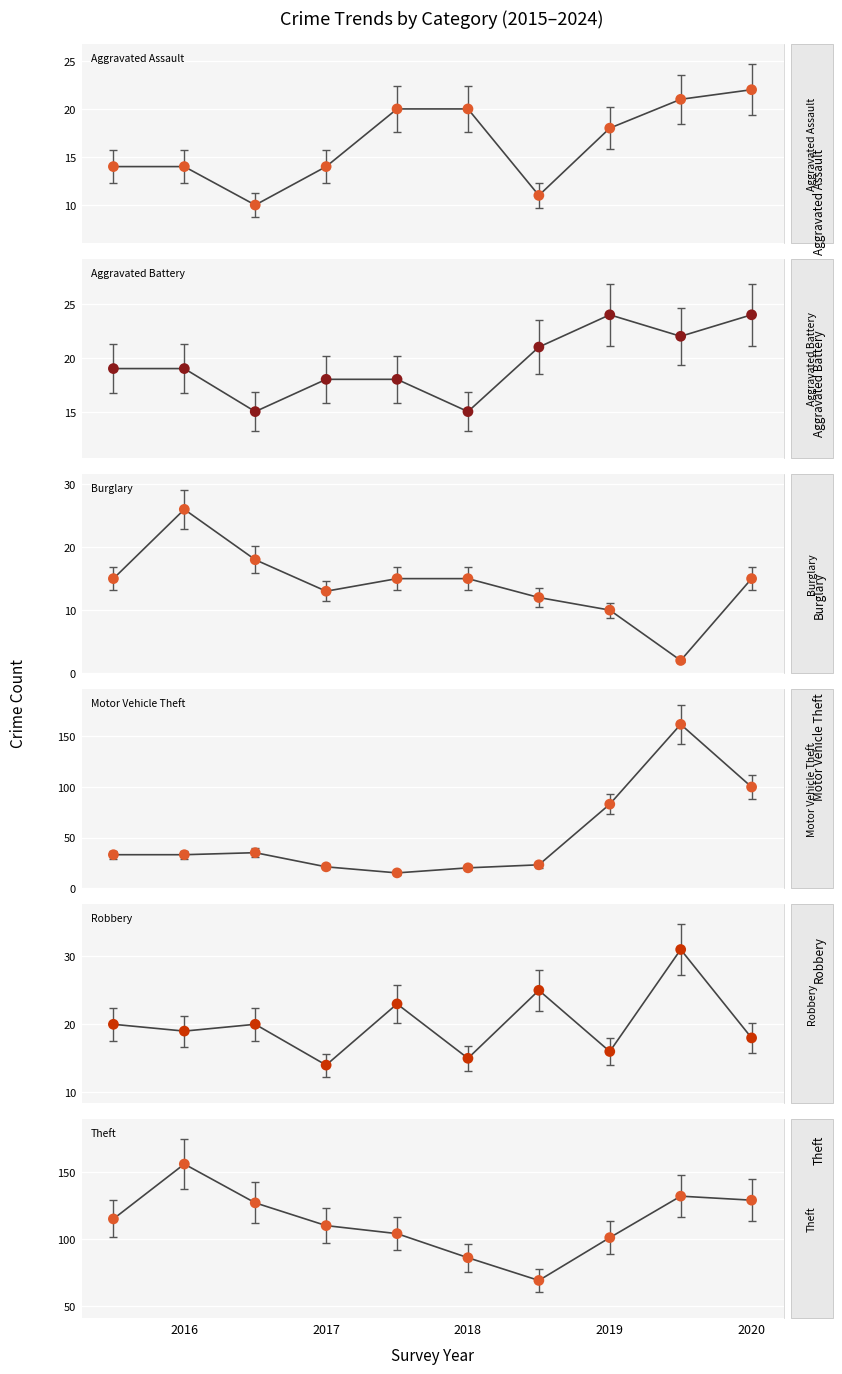

Which series has the largest total across all categories?

Theft